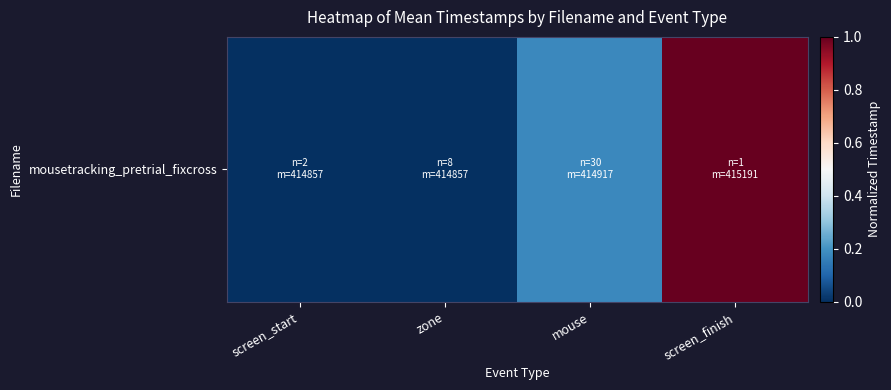

How many series are shown in this chart?

1